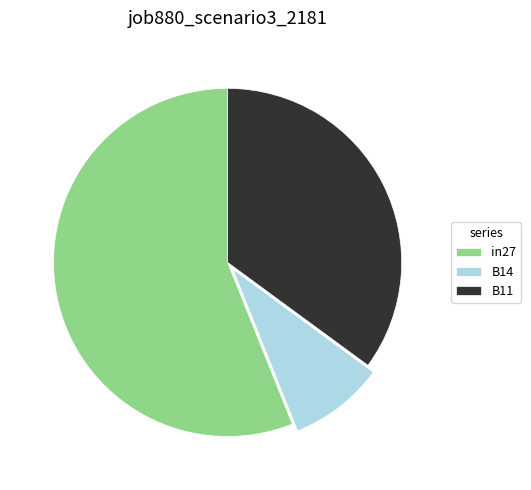

Which category has the smallest portion of the pie?

B14